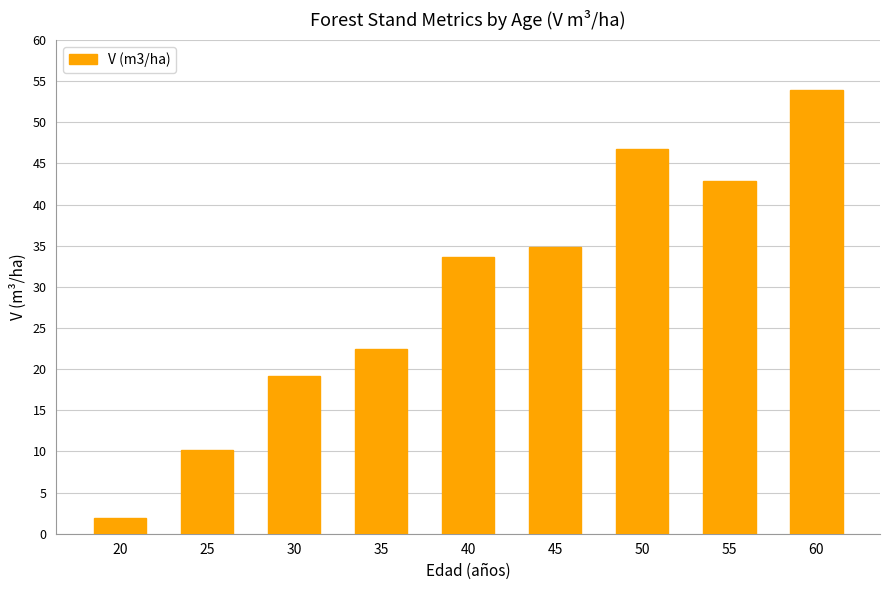

How many distinct data groups are displayed?

1